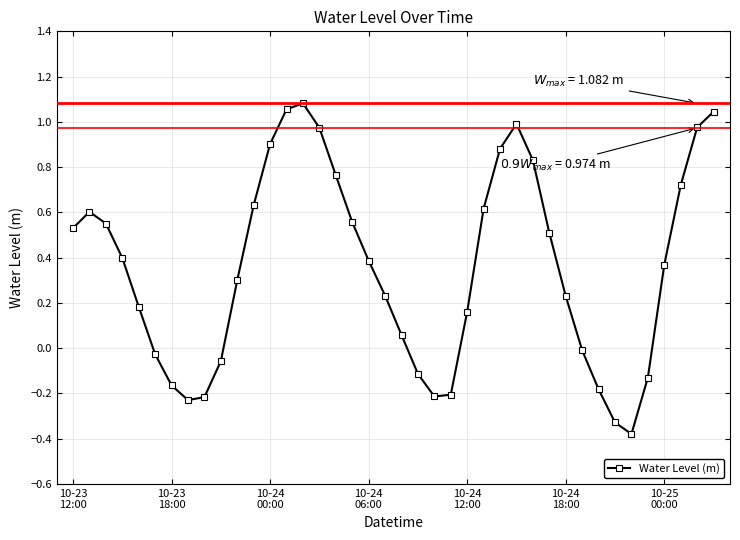

How many interior local peaks (higher than both neighbors) does the data have?

3